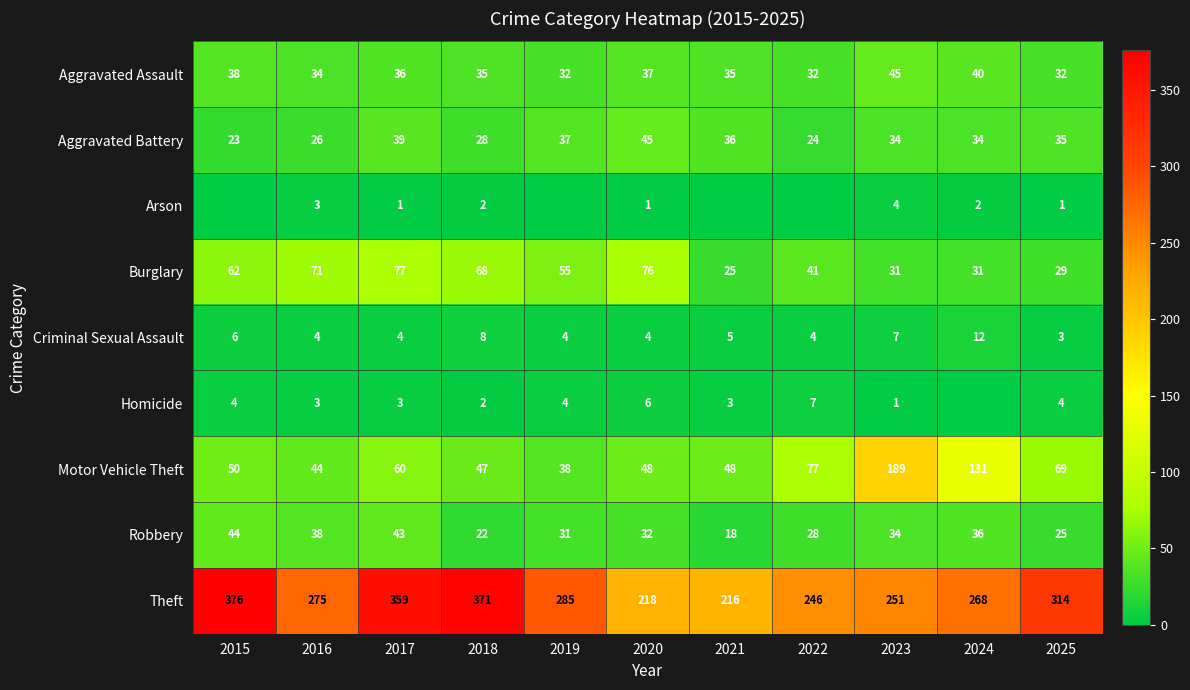

Which category has the highest value in the Burglary series?

2017